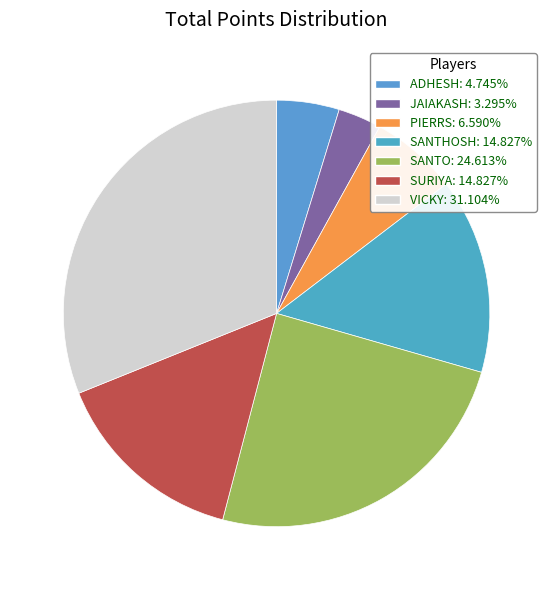

Combined, do SANTO and PIERRS account for over 50%?

No